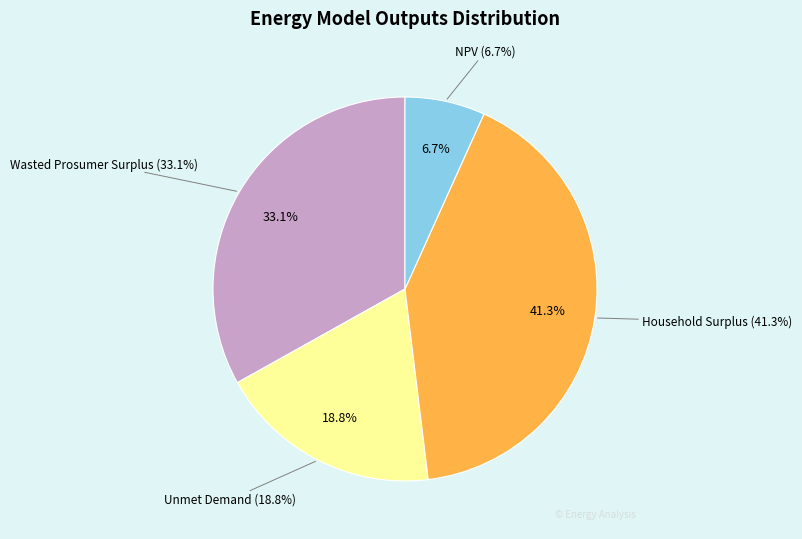

Is it true that Household Surplus is 41% of the pie?

True